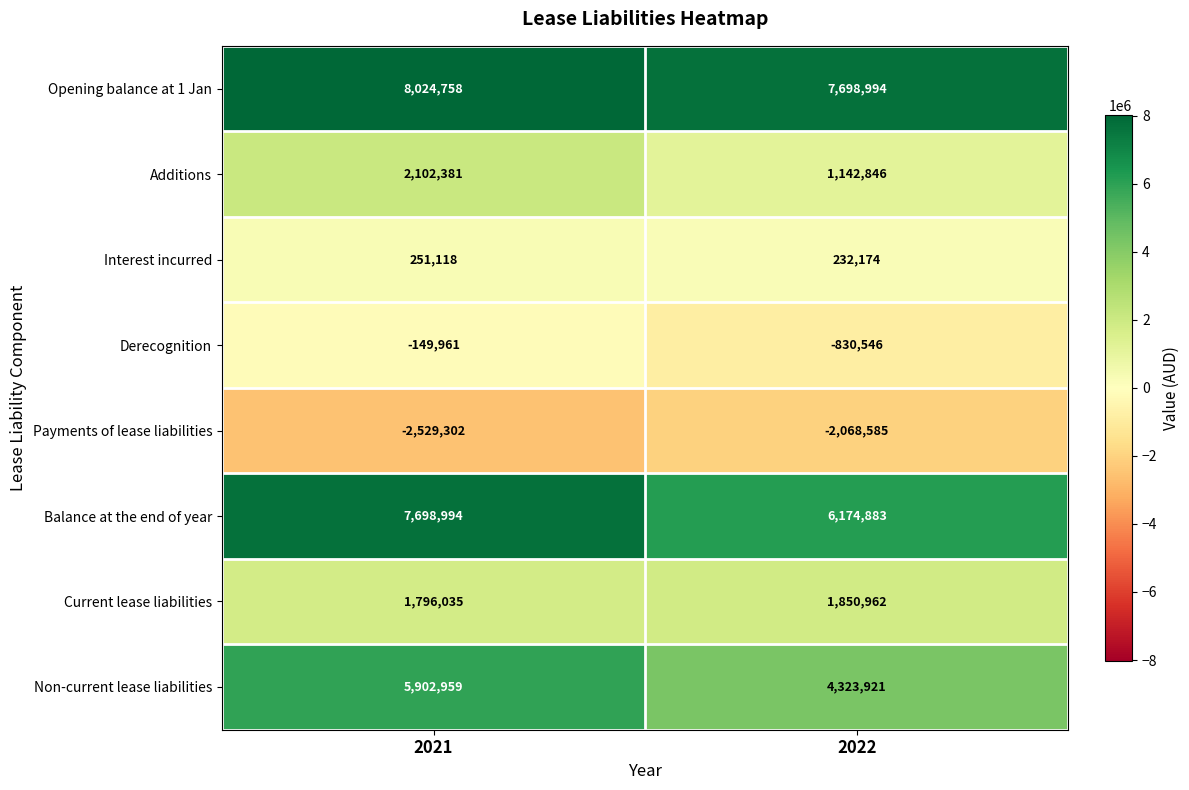

What is the sum of all Additions values?

3245227